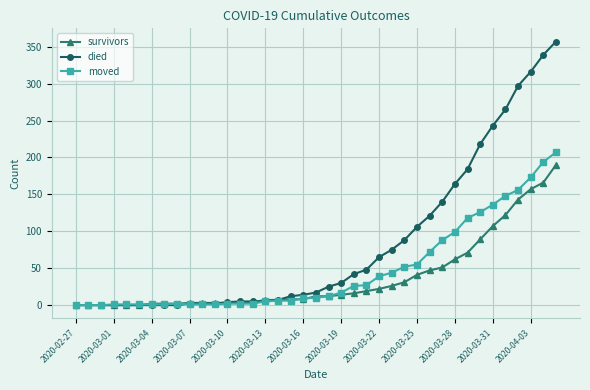

What is the sum of all died values?

3198